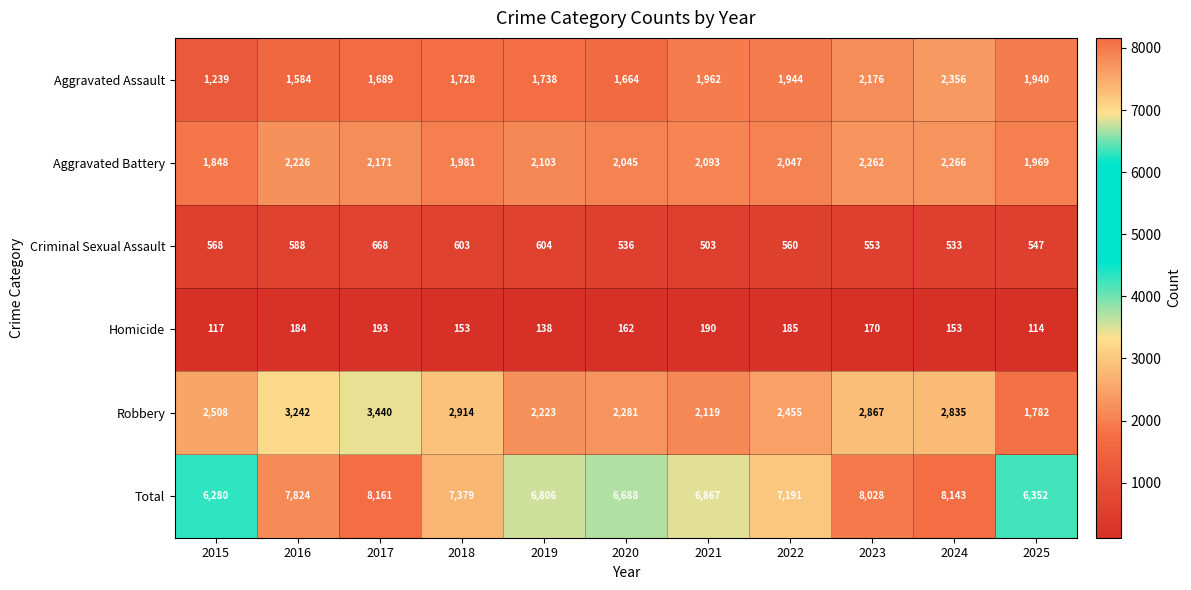

At how many categories does at least one series exceed 6723?

8